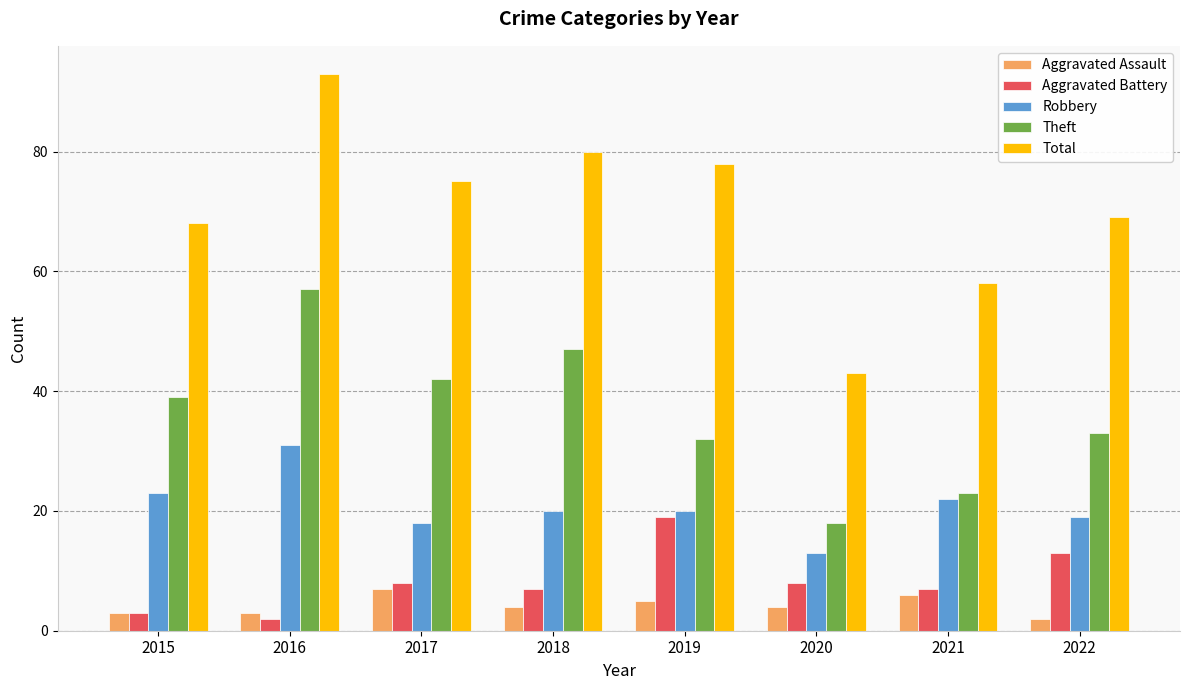

What is the total value across all series at 2021?

116